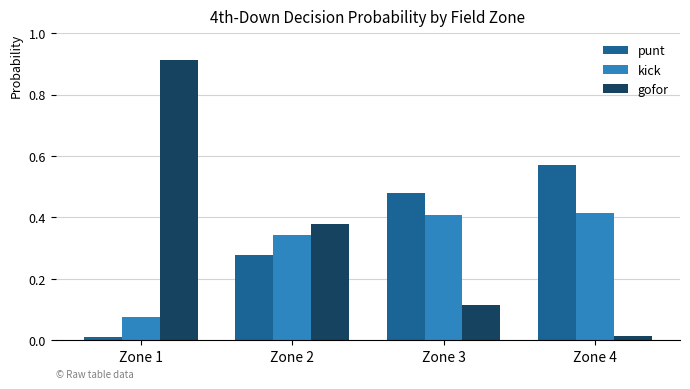

The kick series shows 0.7 at Zone 4. True or false?

False